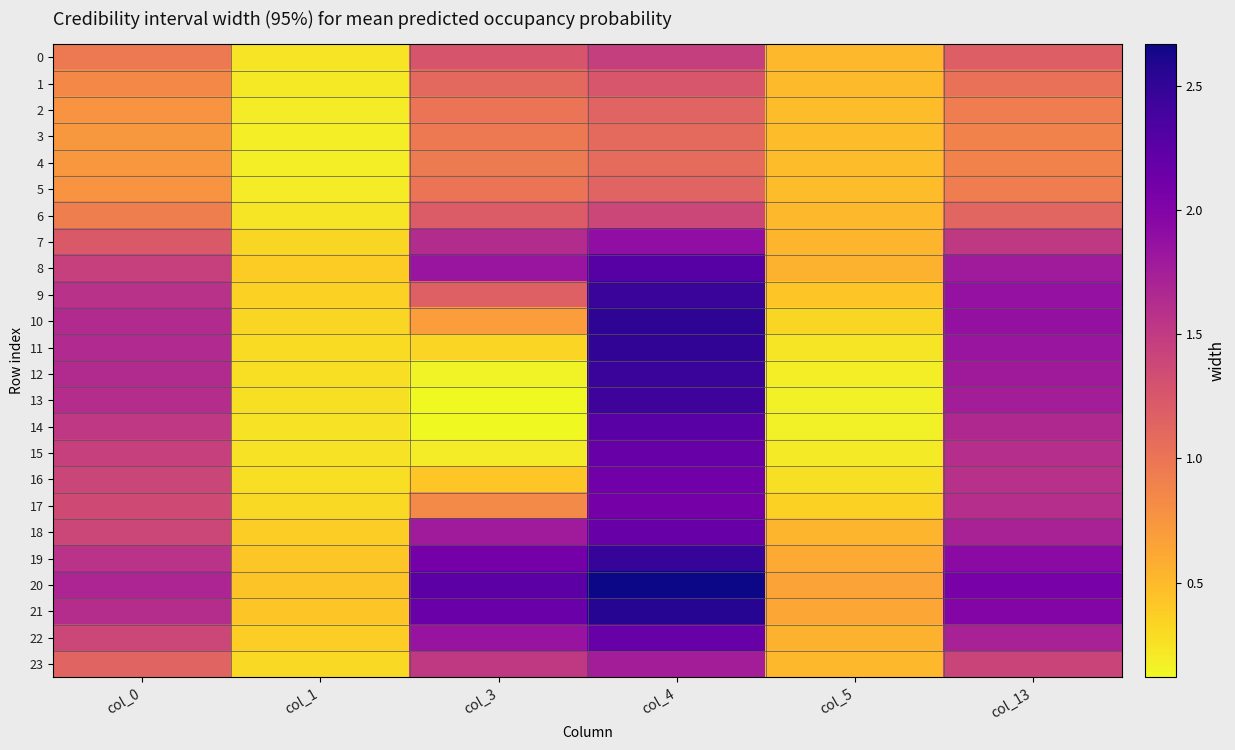

Reading left to right, transcribe all the data shown in this chart.

0: col_0=1.0	col_1=0.2	col_3=1.3	col_4=1.5	col_5=0.5	col_13=1.2
1: col_0=0.8	col_1=0.2	col_3=1.1	col_4=1.3	col_5=0.5	col_13=1.0
2: col_0=0.8	col_1=0.2	col_3=1.0	col_4=1.1	col_5=0.5	col_13=0.9
3: col_0=0.7	col_1=0.2	col_3=1.0	col_4=1.1	col_5=0.5	col_13=0.9
4: col_0=0.7	col_1=0.2	col_3=0.9	col_4=1.1	col_5=0.5	col_13=0.9
5: col_0=0.8	col_1=0.2	col_3=1.0	col_4=1.1	col_5=0.5	col_13=0.9
6: col_0=0.9	col_1=0.2	col_3=1.2	col_4=1.4	col_5=0.5	col_13=1.1
7: col_0=1.2	col_1=0.3	col_3=1.6	col_4=1.9	col_5=0.5	col_13=1.5
8: col_0=1.5	col_1=0.4	col_3=1.8	col_4=2.3	col_5=0.6	col_13=1.8
9: col_0=1.6	col_1=0.4	col_3=1.2	col_4=2.5	col_5=0.4	col_13=1.9
10: col_0=1.6	col_1=0.3	col_3=0.7	col_4=2.5	col_5=0.3	col_13=1.9
11: col_0=1.6	col_1=0.3	col_3=0.3	col_4=2.5	col_5=0.2	col_13=1.8
12: col_0=1.6	col_1=0.3	col_3=0.2	col_4=2.5	col_5=0.2	col_13=1.8
13: col_0=1.6	col_1=0.3	col_3=0.1	col_4=2.4	col_5=0.2	col_13=1.8
14: col_0=1.5	col_1=0.2	col_3=0.1	col_4=2.3	col_5=0.2	col_13=1.7
15: col_0=1.4	col_1=0.3	col_3=0.2	col_4=2.2	col_5=0.2	col_13=1.6
16: col_0=1.4	col_1=0.3	col_3=0.4	col_4=2.1	col_5=0.3	col_13=1.6
17: col_0=1.4	col_1=0.3	col_3=0.8	col_4=2.1	col_5=0.3	col_13=1.6
18: col_0=1.4	col_1=0.4	col_3=1.8	col_4=2.2	col_5=0.5	col_13=1.7
19: col_0=1.6	col_1=0.4	col_3=2.1	col_4=2.5	col_5=0.6	col_13=1.9
20: col_0=1.7	col_1=0.4	col_3=2.2	col_4=2.7	col_5=0.7	col_13=2.1
21: col_0=1.6	col_1=0.4	col_3=2.2	col_4=2.6	col_5=0.6	col_13=2.0
22: col_0=1.4	col_1=0.4	col_3=1.8	col_4=2.2	col_5=0.5	col_13=1.7
23: col_0=1.1	col_1=0.3	col_3=1.5	col_4=1.8	col_5=0.5	col_13=1.4